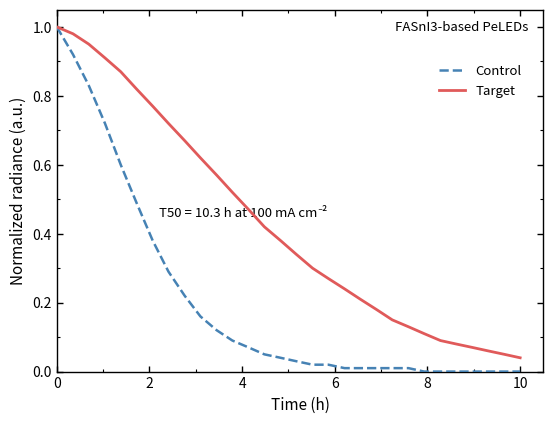

List the series in order of their overall mean, lowest first.

Control, Target